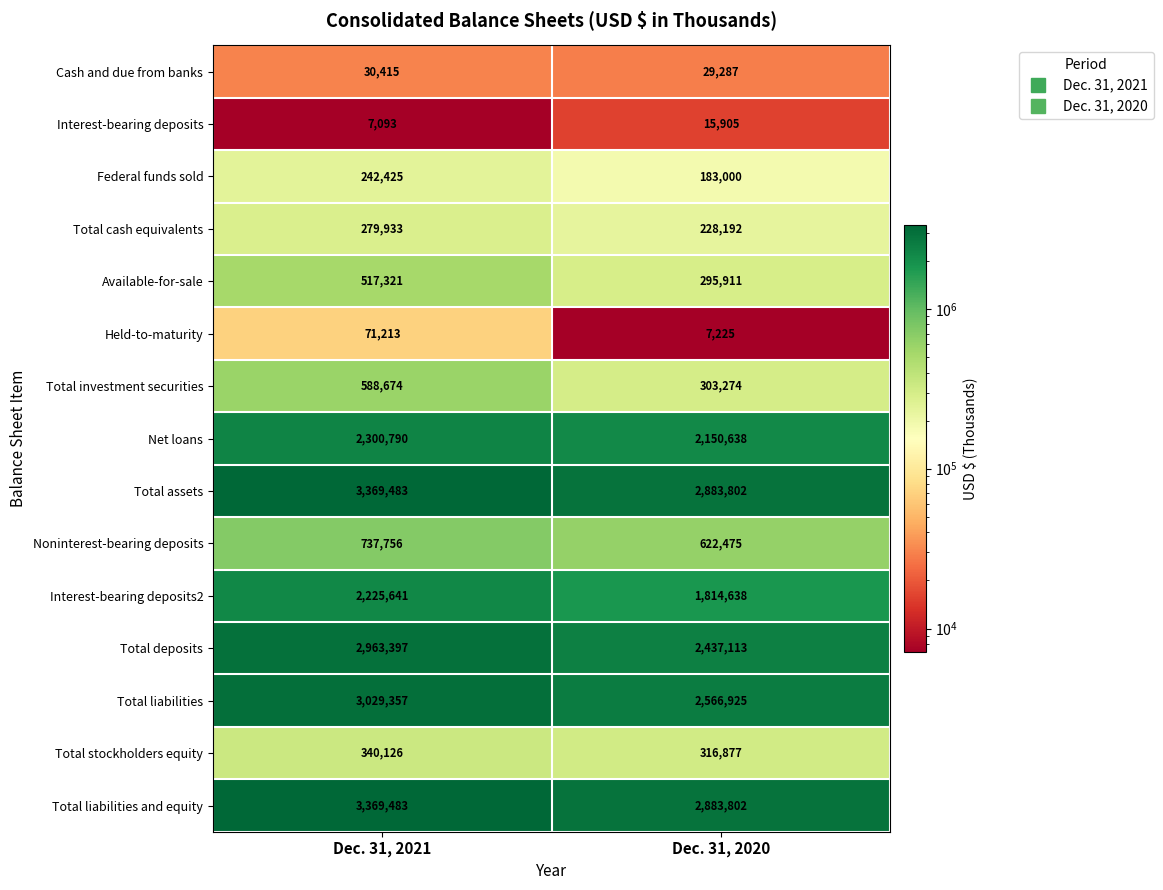

What is the average value of the Total investment securities series?

445974